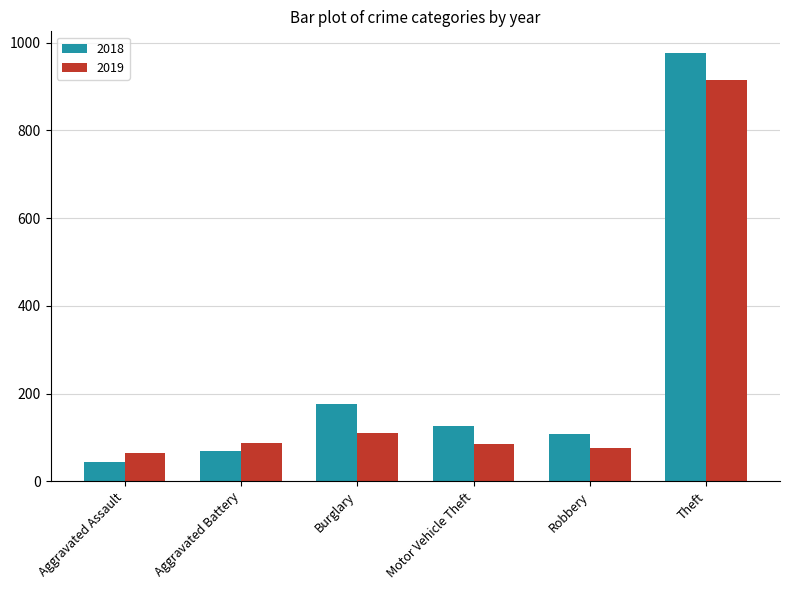

What is the average value of the 2019 series?

223